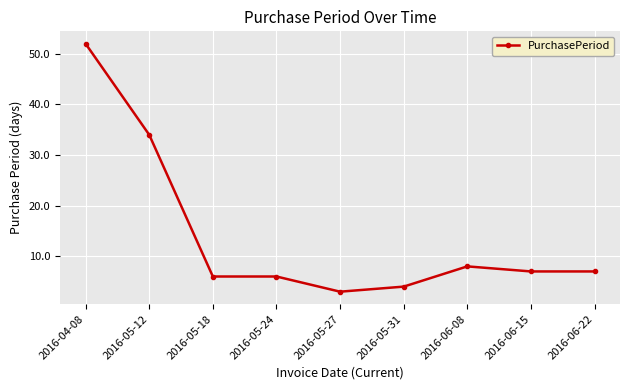

True or false: the data has more than 0 interior local peaks.

True